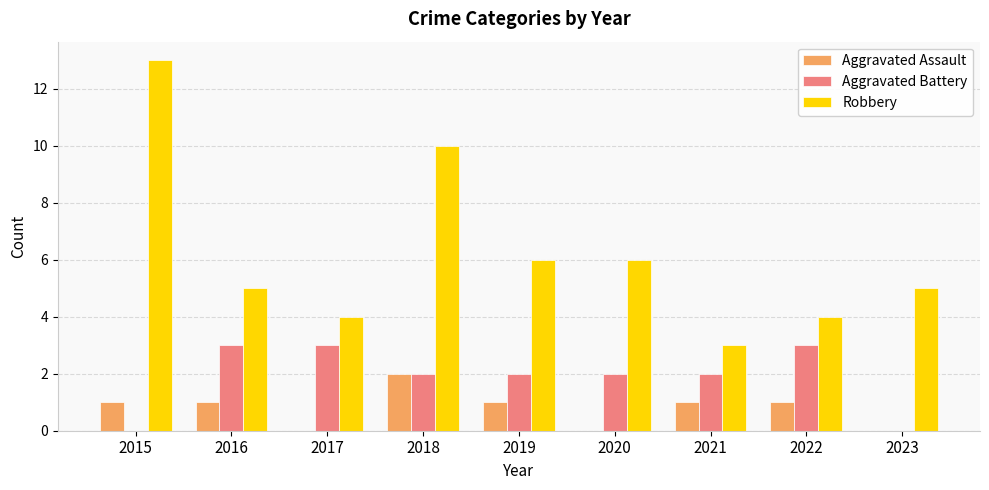

Which series changed the most between 2018 and 2023?

Robbery